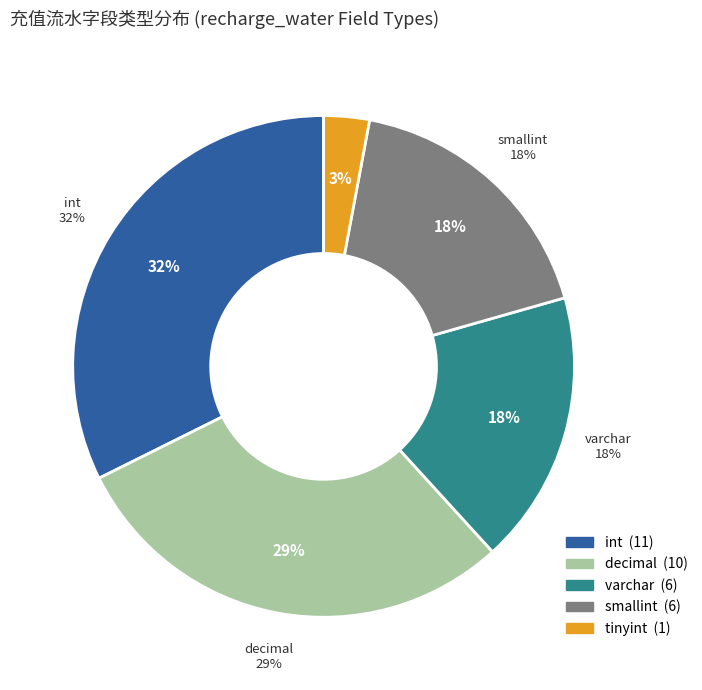

How much of the chart is everything except tinyint?

97.1%